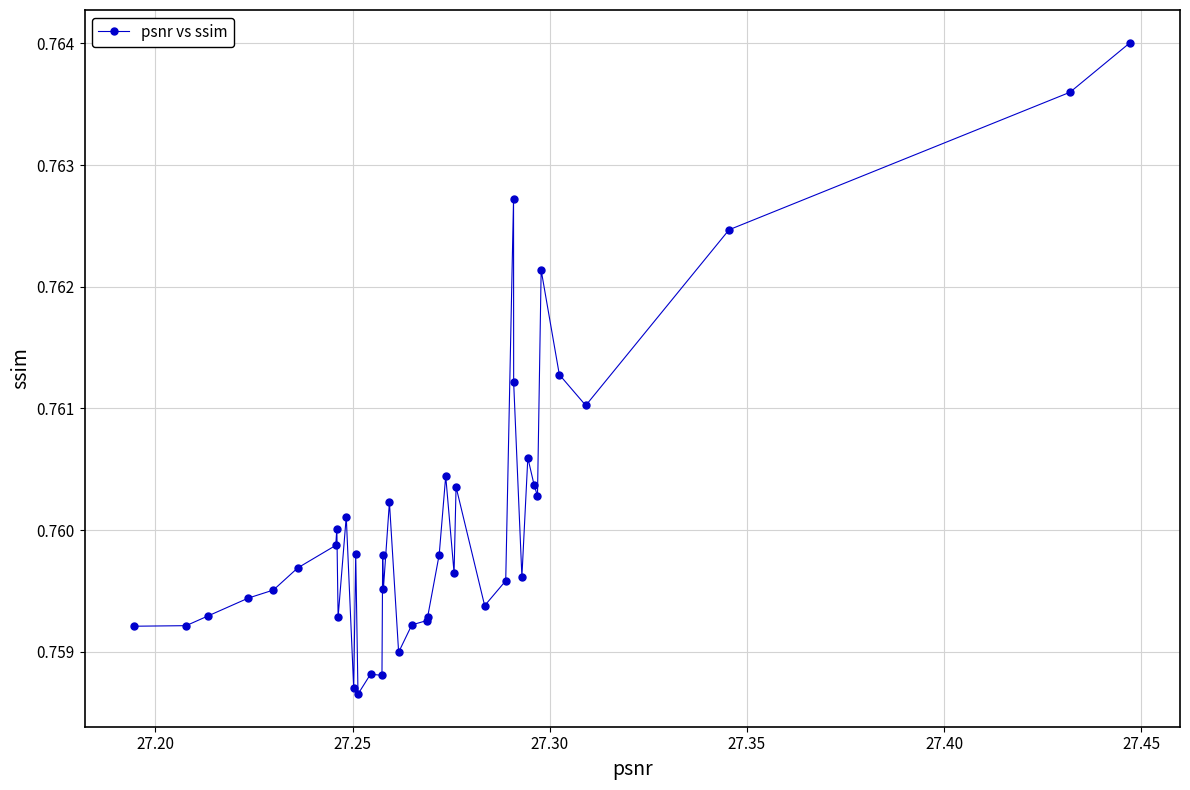

True or false: there are more than 2 points higher than both neighbors.

True